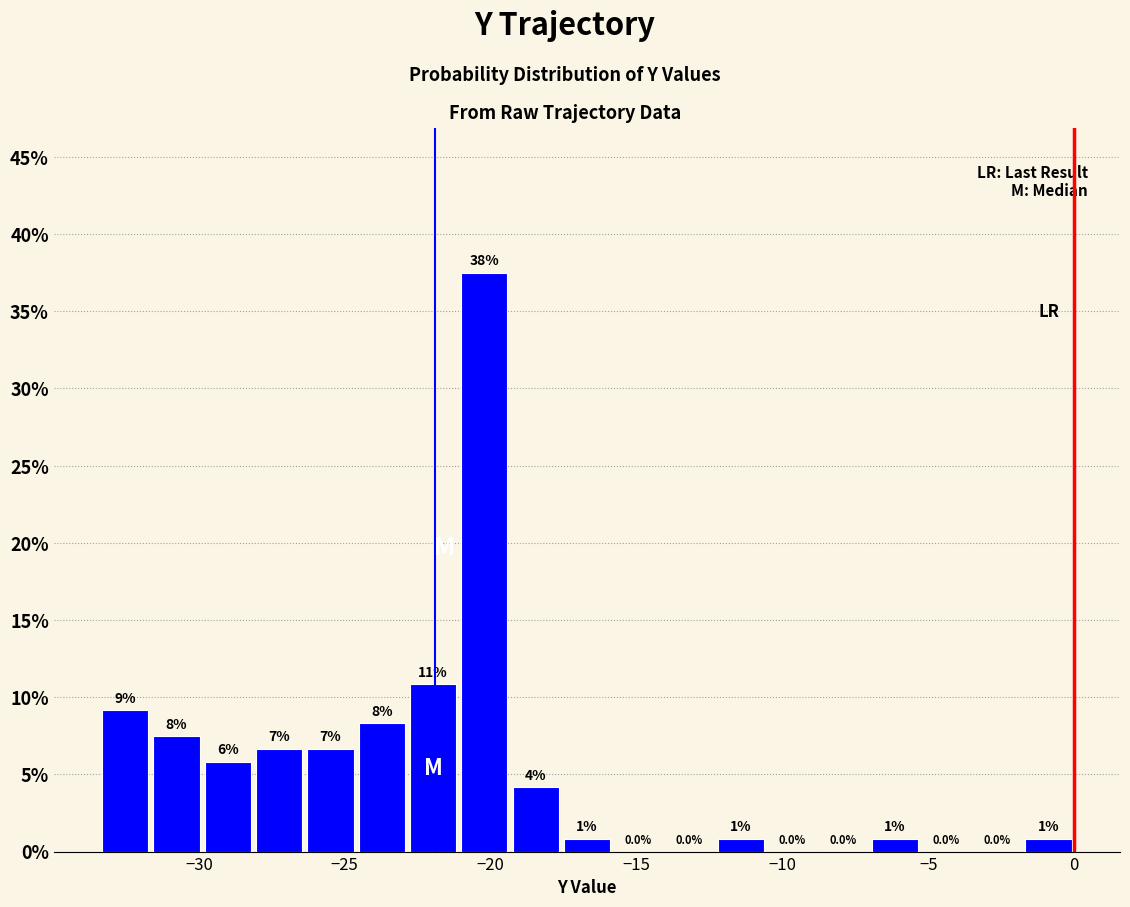

Read against the x-axis, roughly where is the centre of the tallest bar?

-20.0